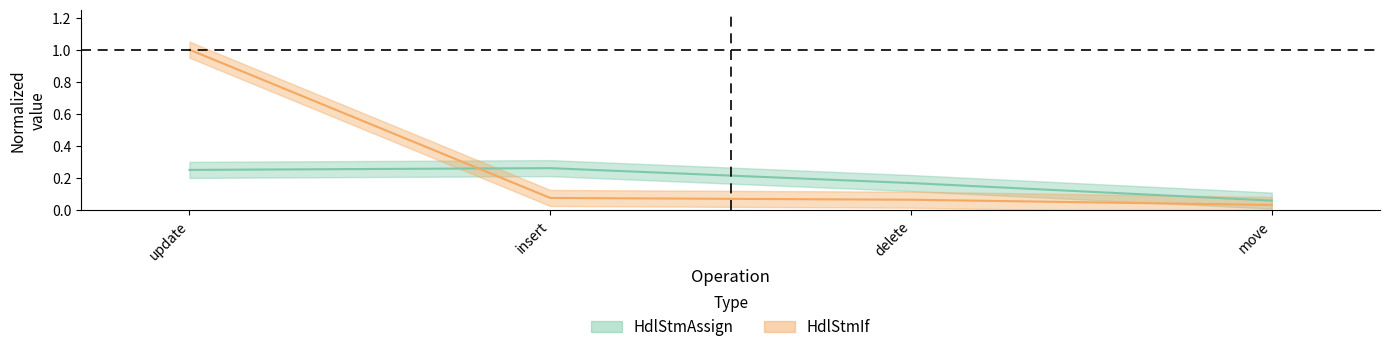

Rank the series by their average value, from highest to lowest.

HdlStmIf, HdlStmAssign